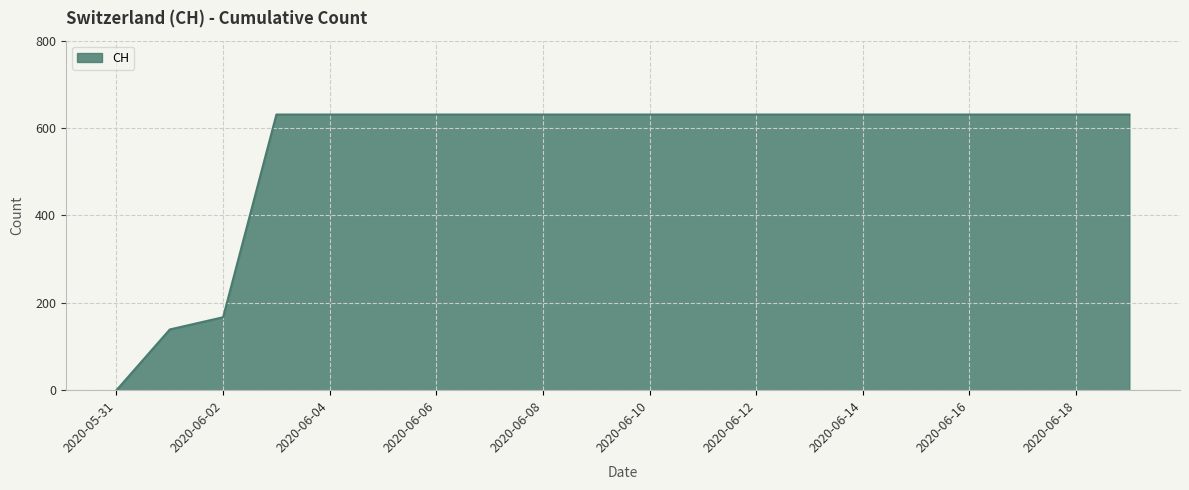

What is the average value?

552